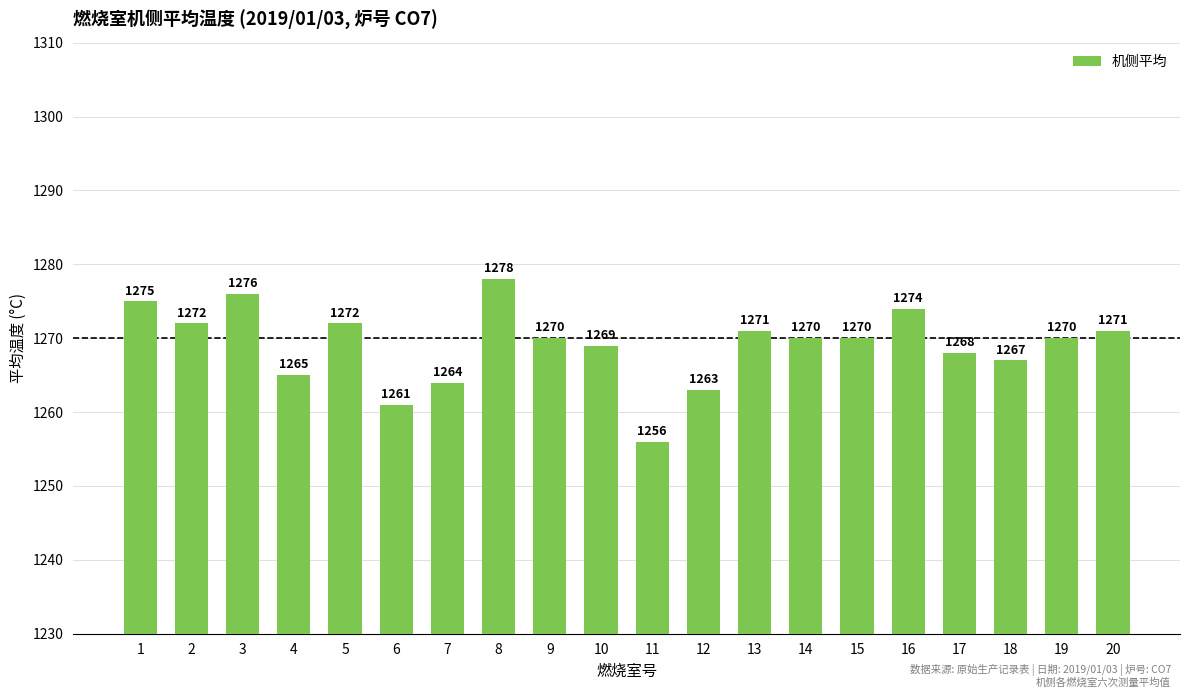

Reading left to right, transcribe all the data shown in this chart.

1=1275	2=1272	3=1276	4=1265	5=1272	6=1261	7=1264	8=1278	9=1270	10=1269	11=1256	12=1263	13=1271	14=1270	15=1270	16=1274	17=1268	18=1267	19=1270	20=1271